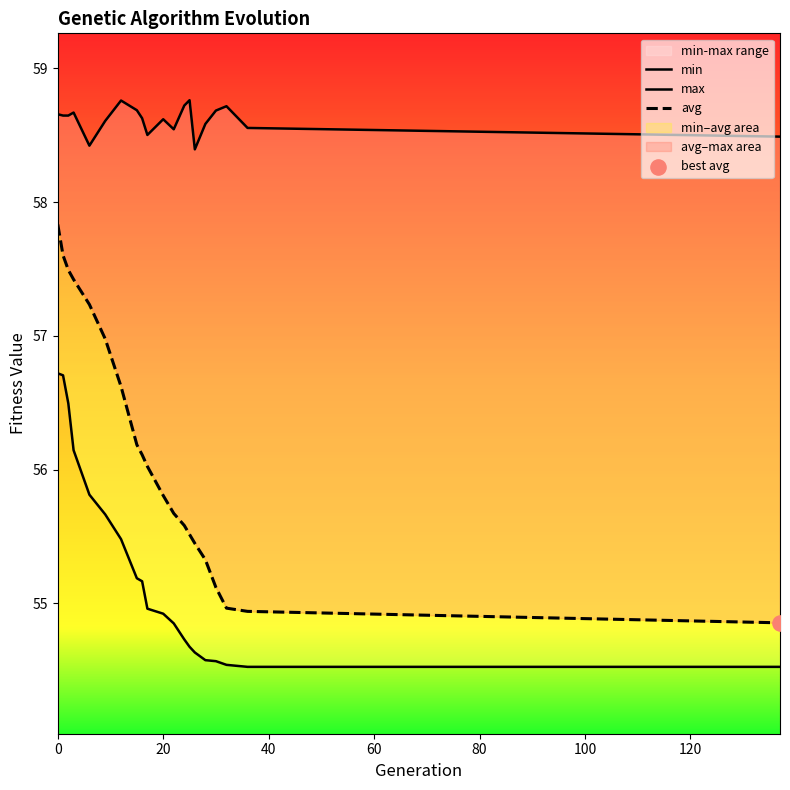

What are all the series names shown in the legend?

min, max, avg